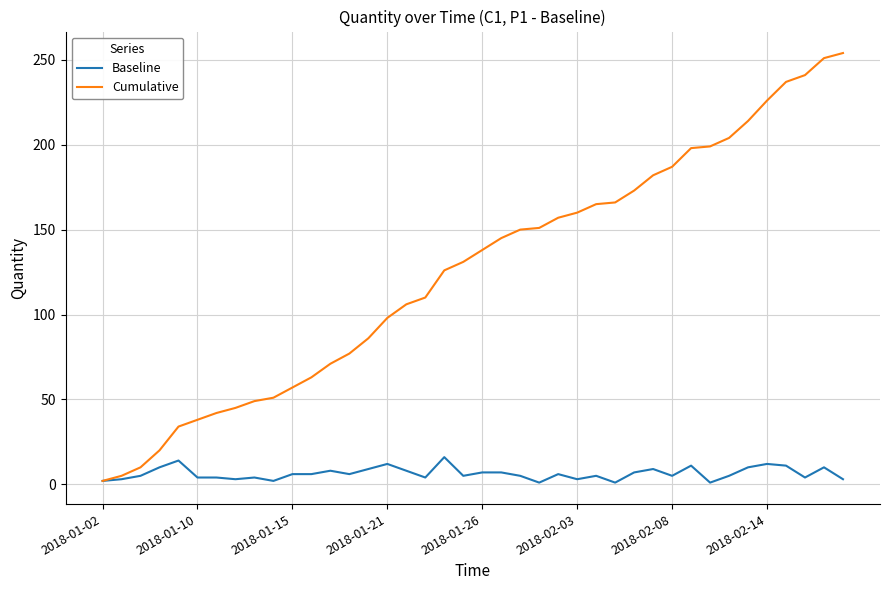

Which series has the widest spread of values?

Cumulative